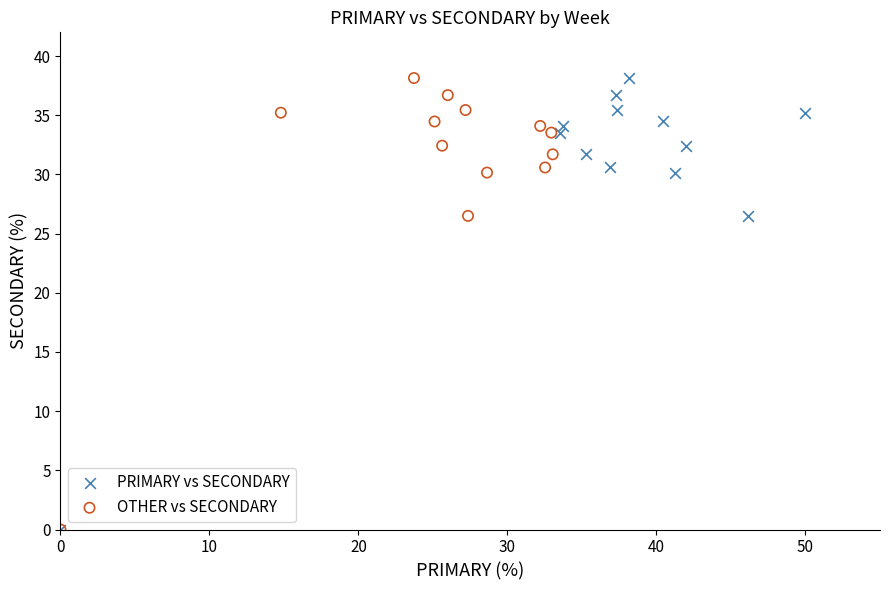

What are all the series names shown in the legend?

PRIMARY vs SECONDARY, OTHER vs SECONDARY